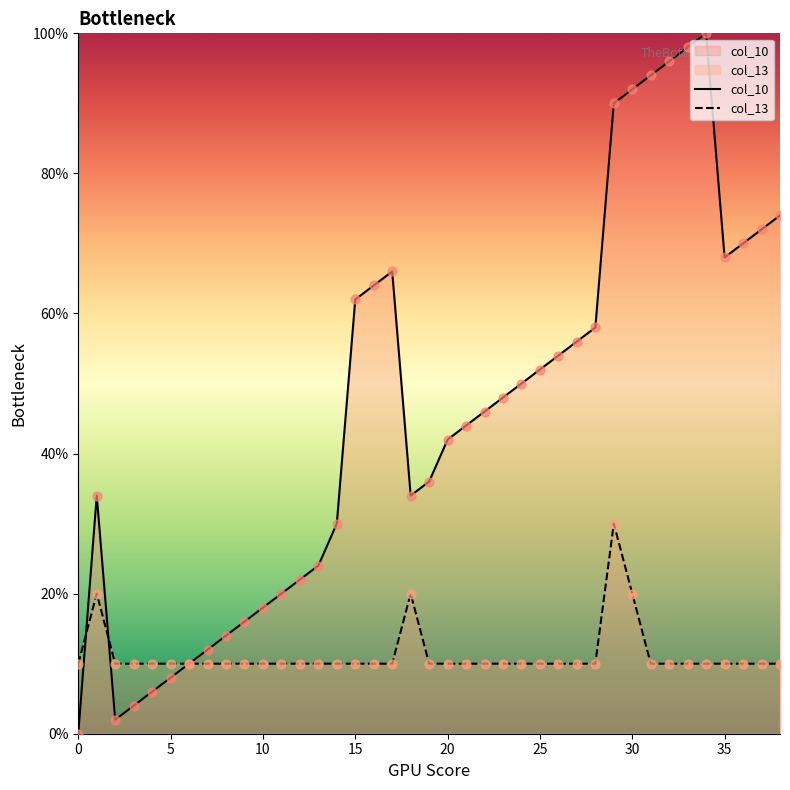

Which series has the largest Y range (max minus min)?

col_10